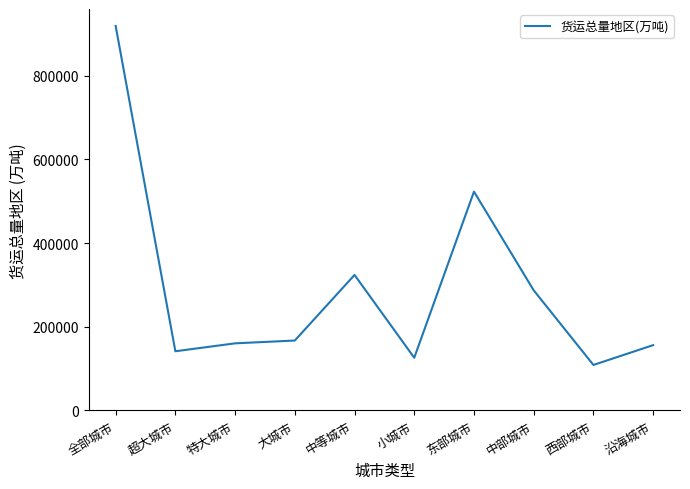

Reading left to right, list all the values displayed in this chart.

全部城市=919008	超大城市=141520	特大城市=160424	大城市=167145	中等城市=323927	小城市=125991	东部城市=523058	中部城市=287180	西部城市=108770	沿海城市=156132